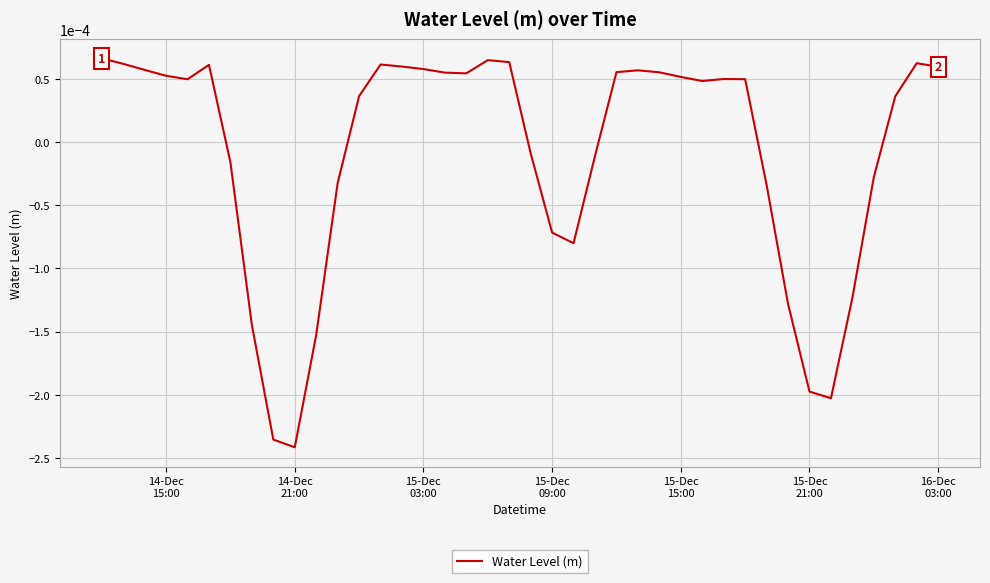

Does the chart have visible grid lines?

Yes